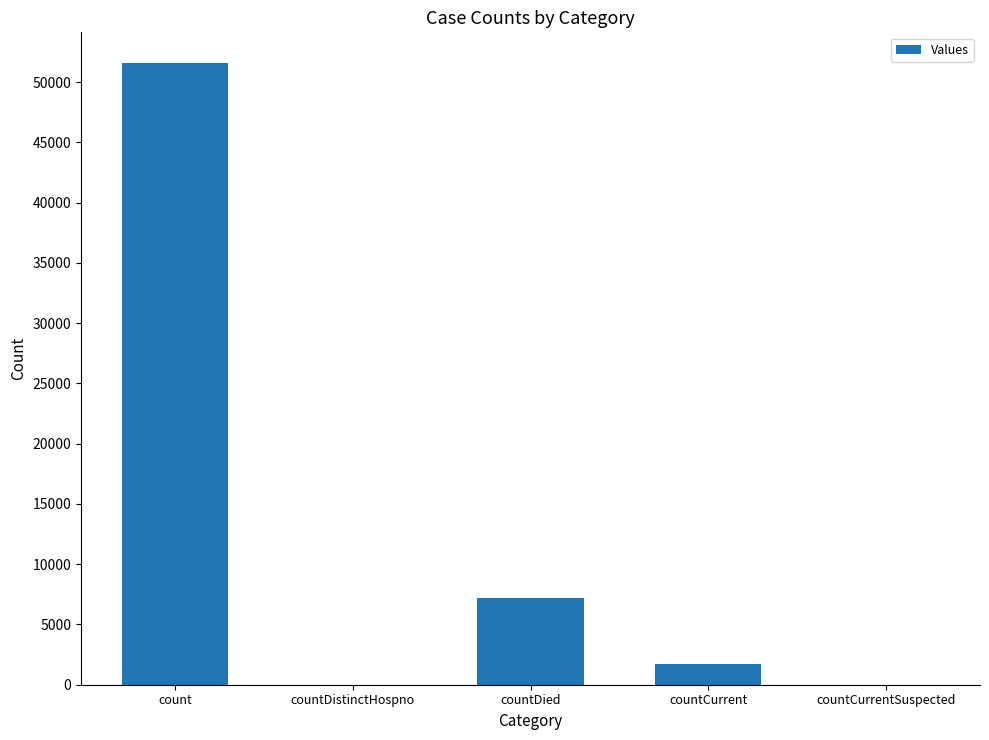

Where is the data nearest to the value 25776?

countDied